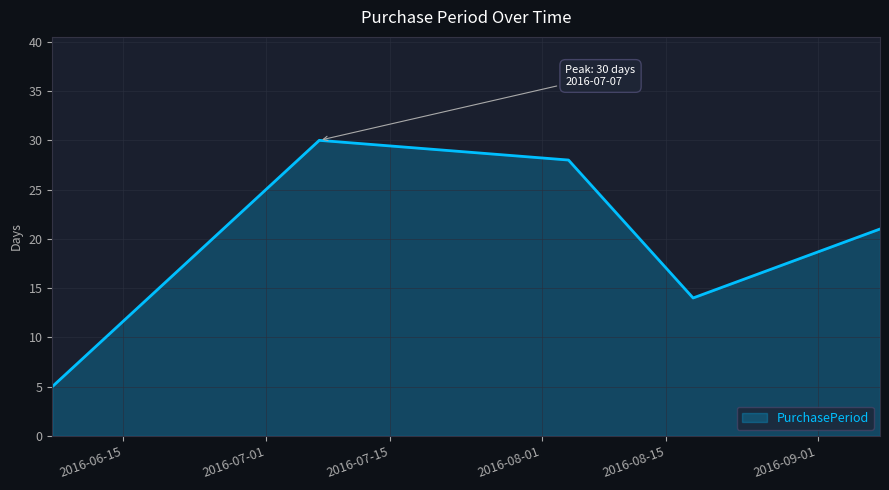

What is the greatest value displayed?

30